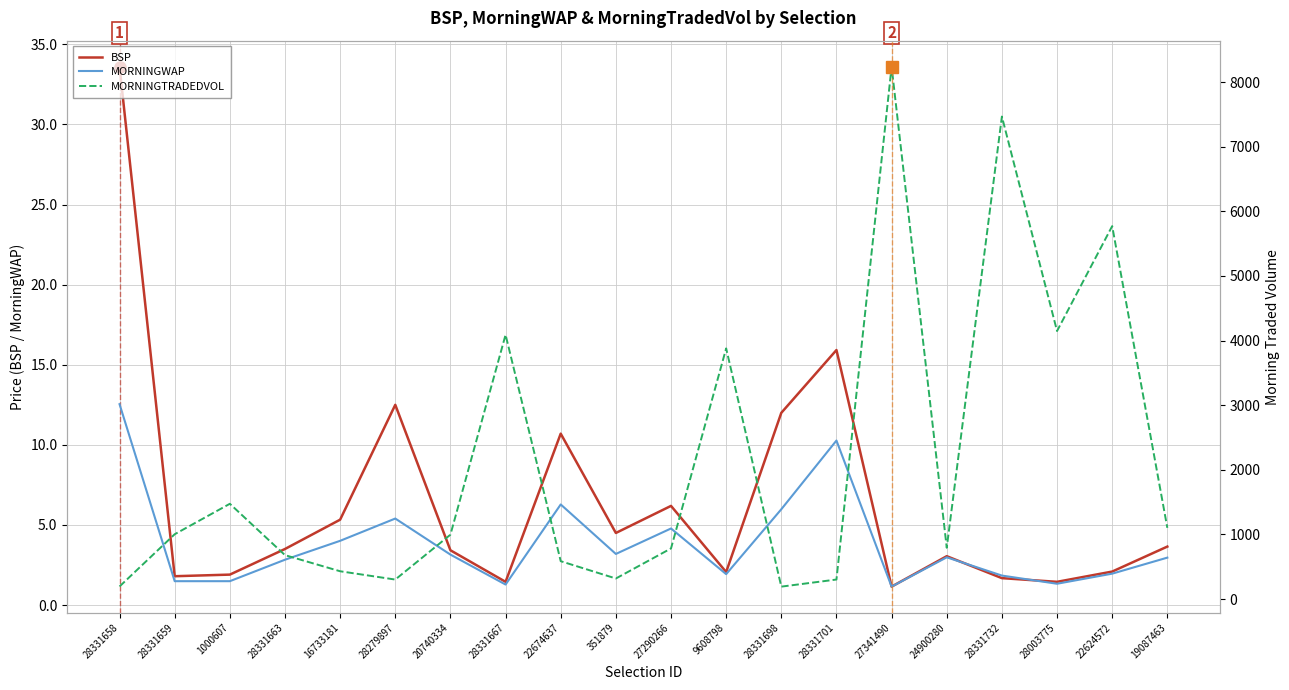

What is the highest value of the MORNINGWAP series?

12.5